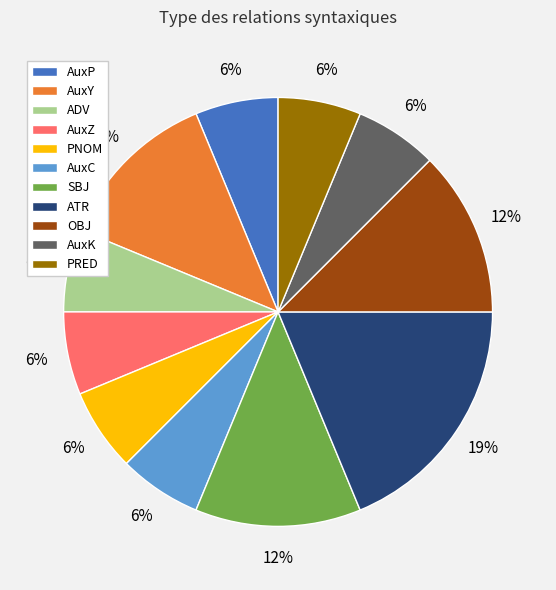

Which category has the biggest portion of the pie?

ATR